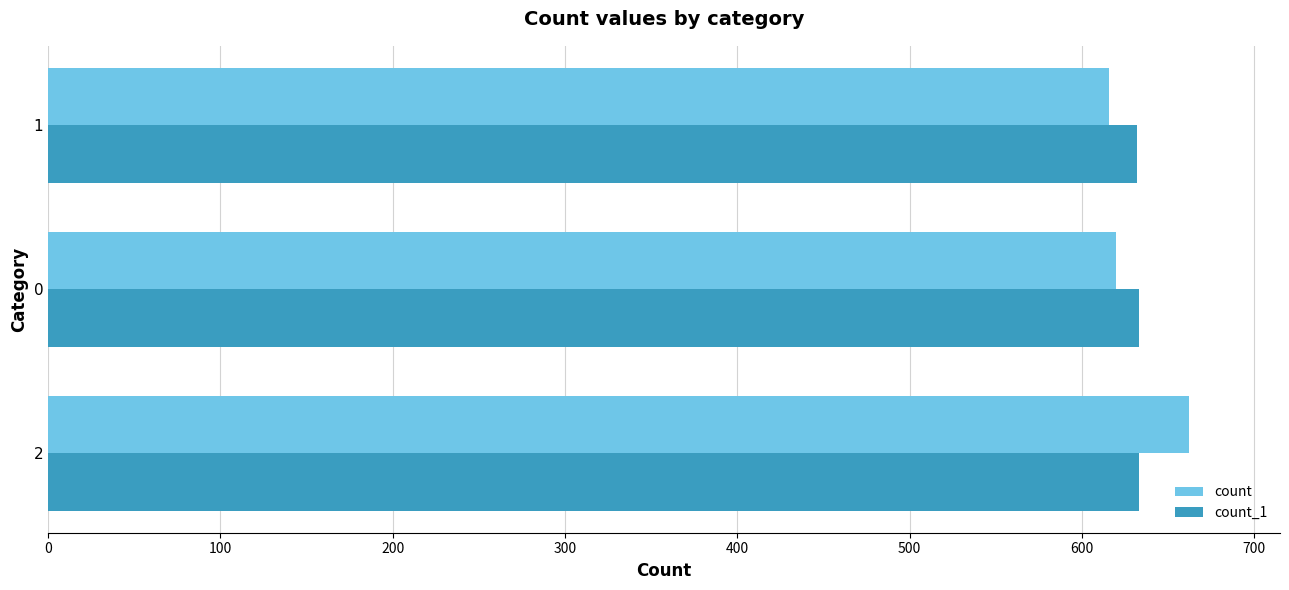

How many series are shown in this chart?

2